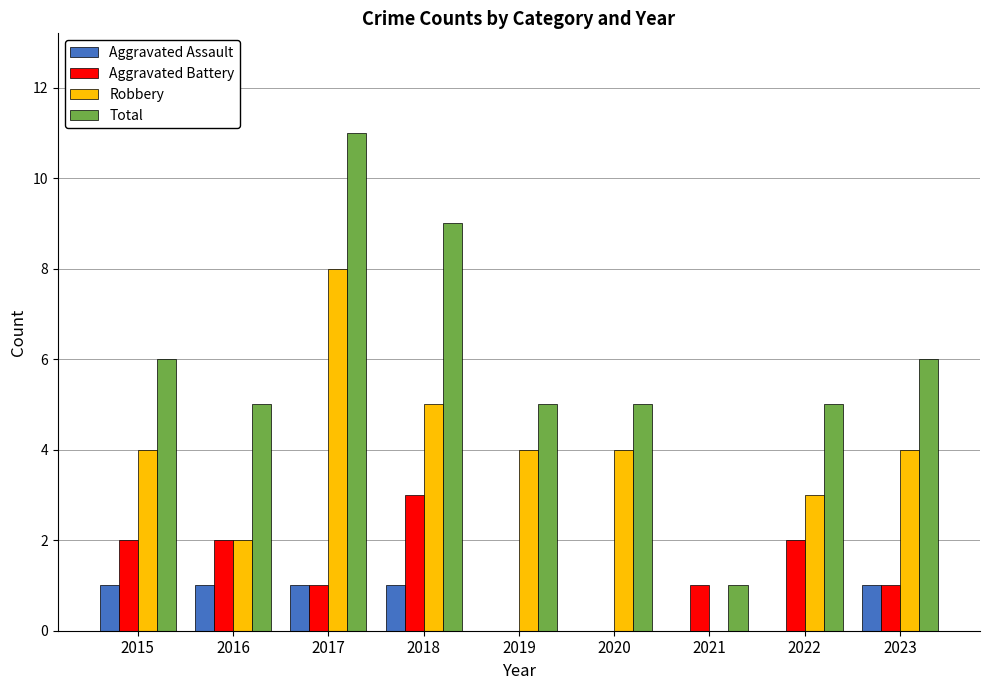

What is the sum of all Robbery values?

34